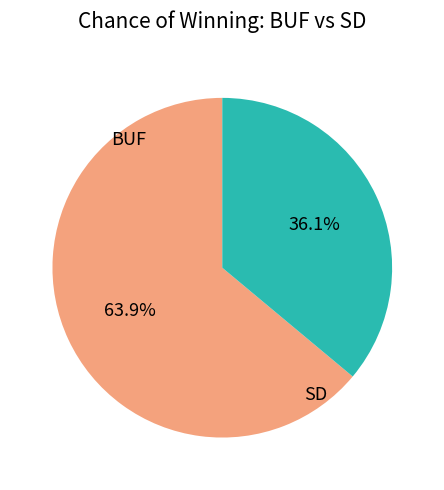

Is there any slice that represents more than half of the pie?

Yes